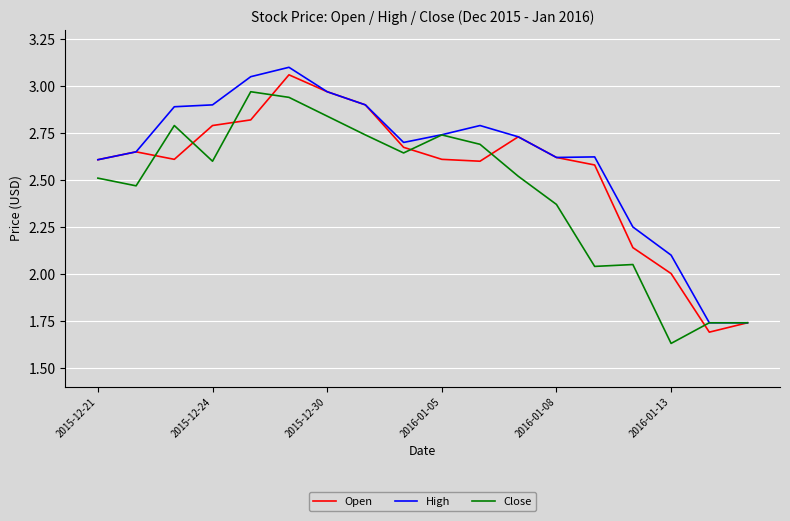

How many lines are shown in the chart?

3